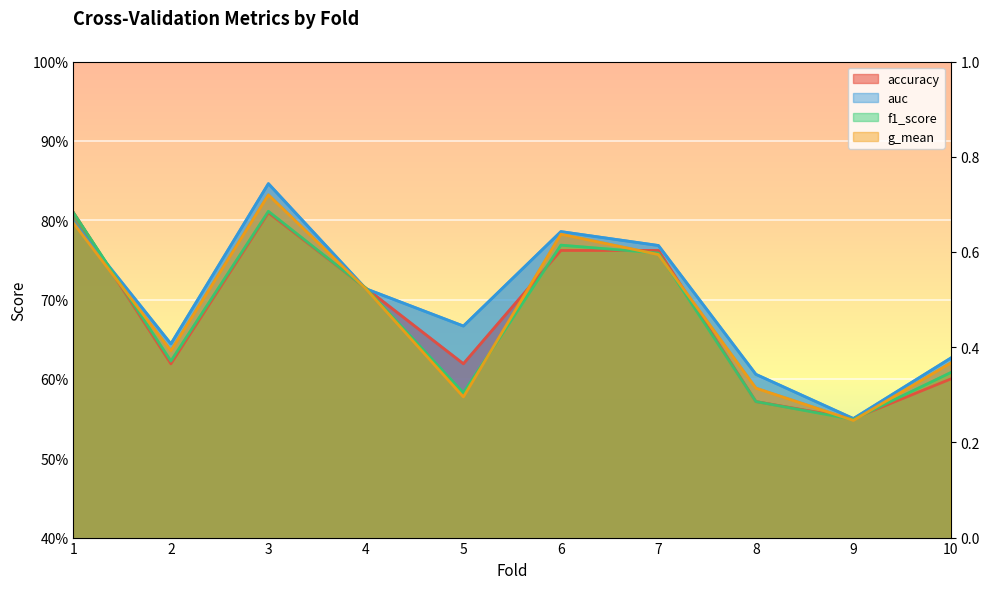

What is the difference between the maximum and second lowest values in the f1_score series?

0.2